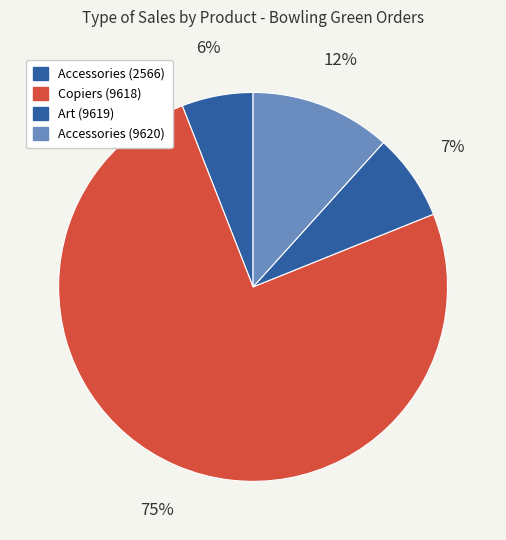

Is there a majority slice in this chart?

Yes